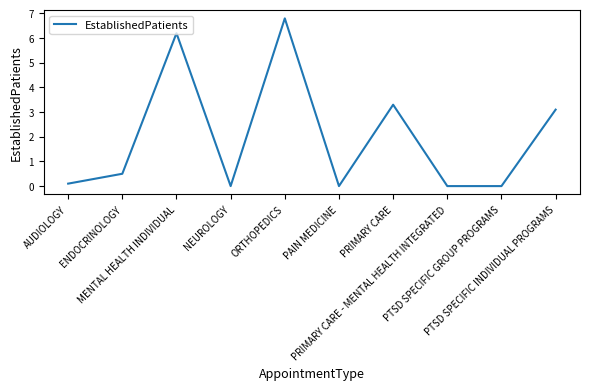

What is the difference between the second highest and second lowest values?

6.2